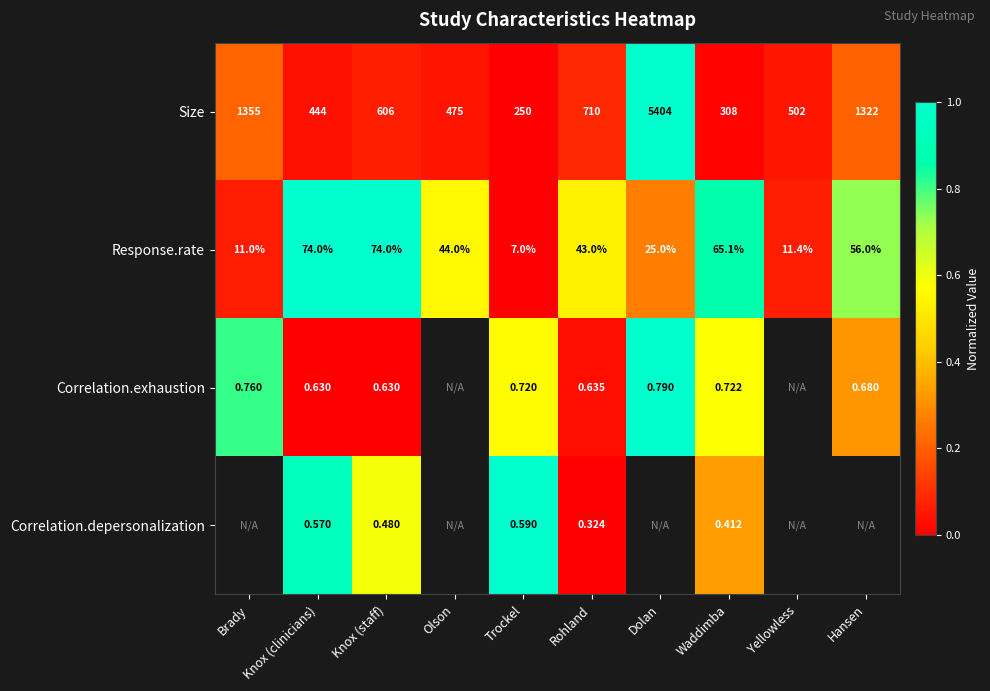

Rank the series at Trockel from highest to lowest value.

Size, Response.rate, Correlation.exhaustion, Correlation.depersonalization